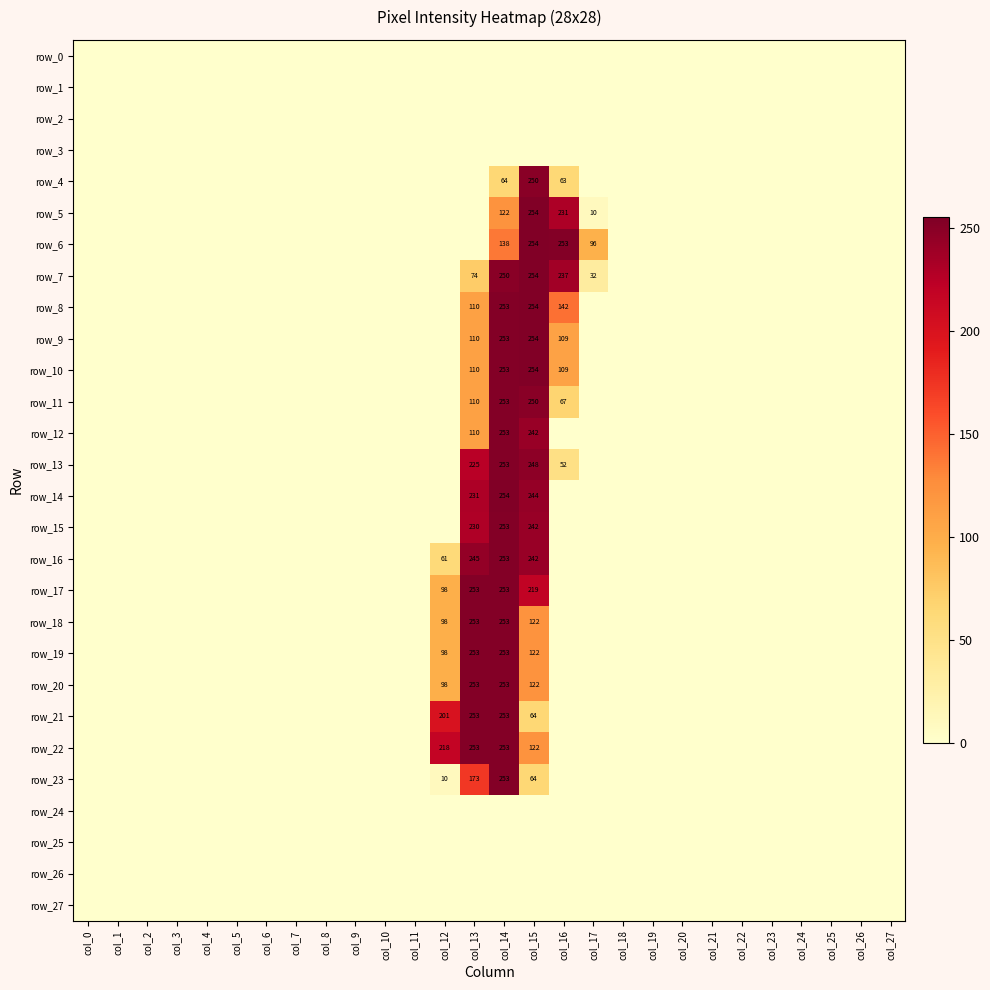

What is the difference between the second highest and second lowest values in the row_10 series?

253